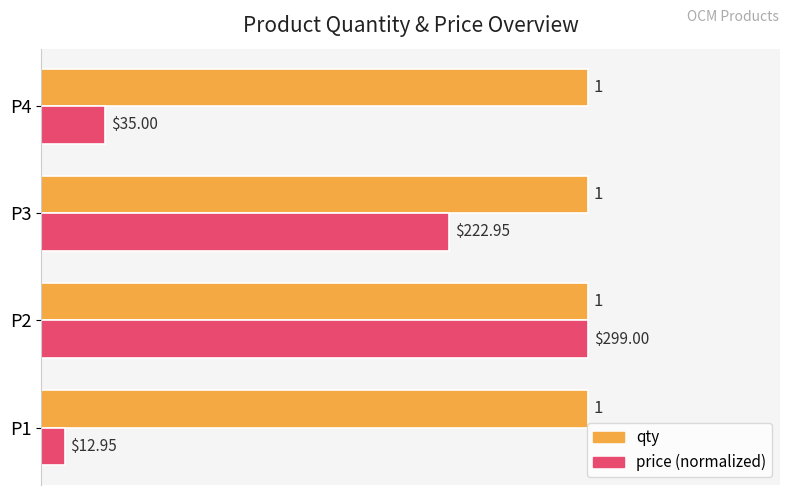

Rank the series by their average value, from lowest to highest.

price (normalized), qty